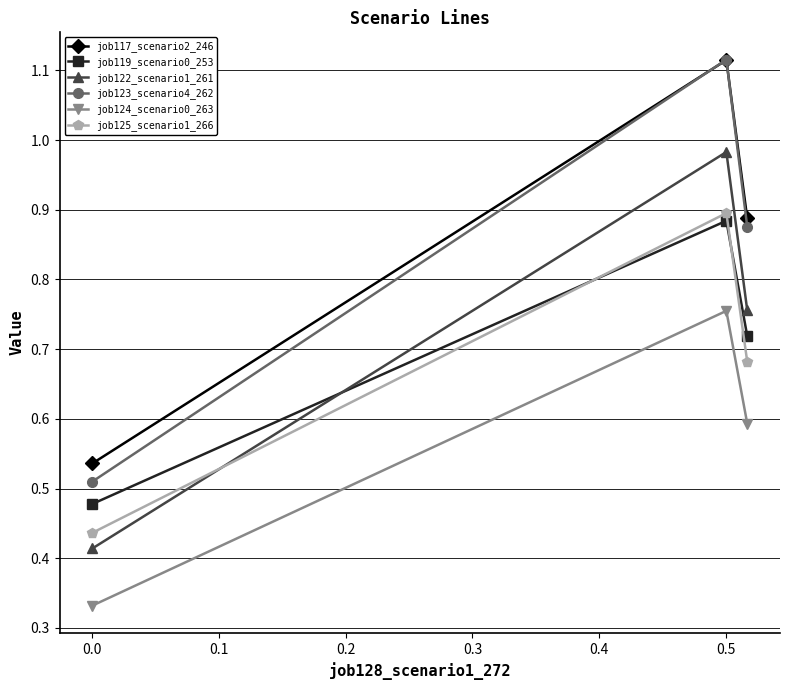

Which series has the widest spread of values?

job123_scenario4_262